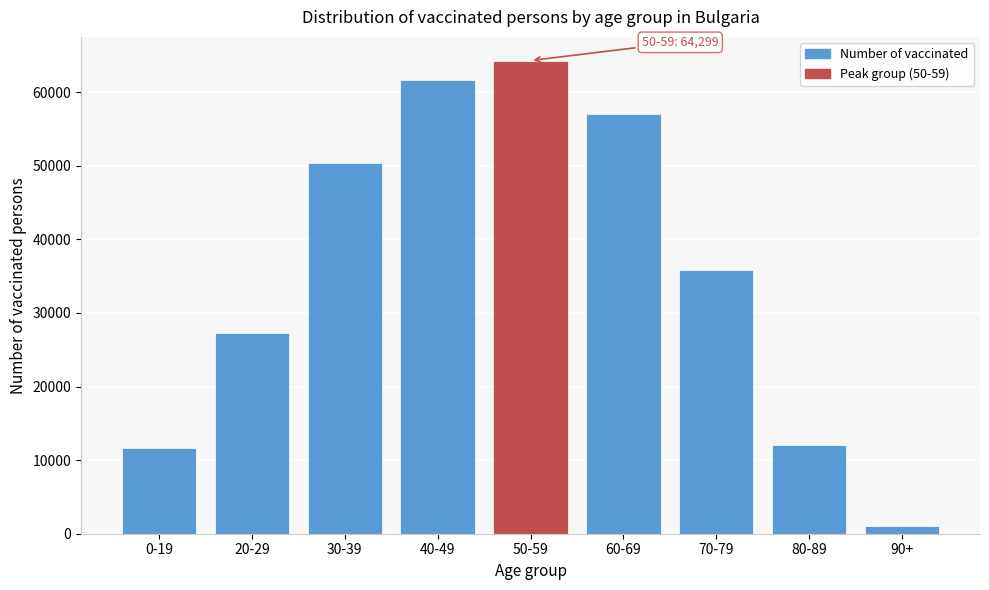

Reading right to left, what are all the values shown in this chart?

90+=1098	80-89=12107	70-79=35821	60-69=56987	50-59=64299	40-49=61615	30-39=50358	20-29=27236	0-19=11583